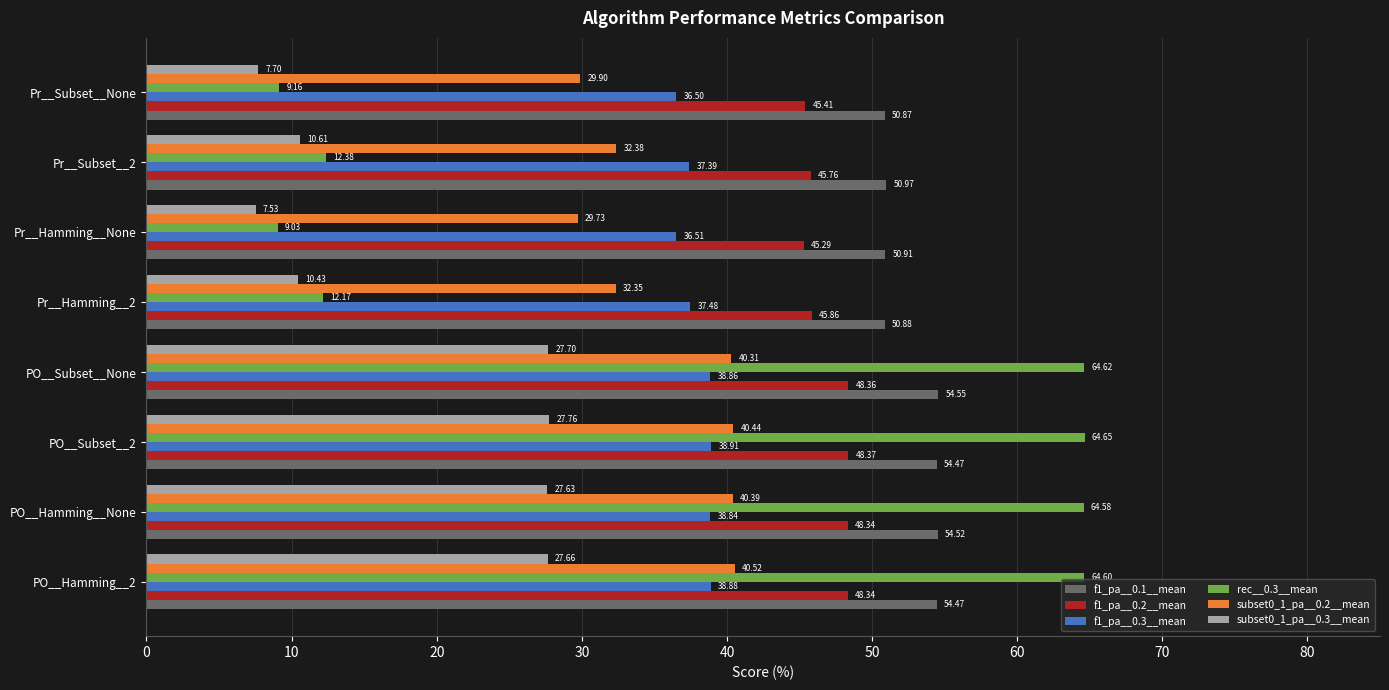

What is the sum of all subset0_1_pa__0.2__mean values?

286.0